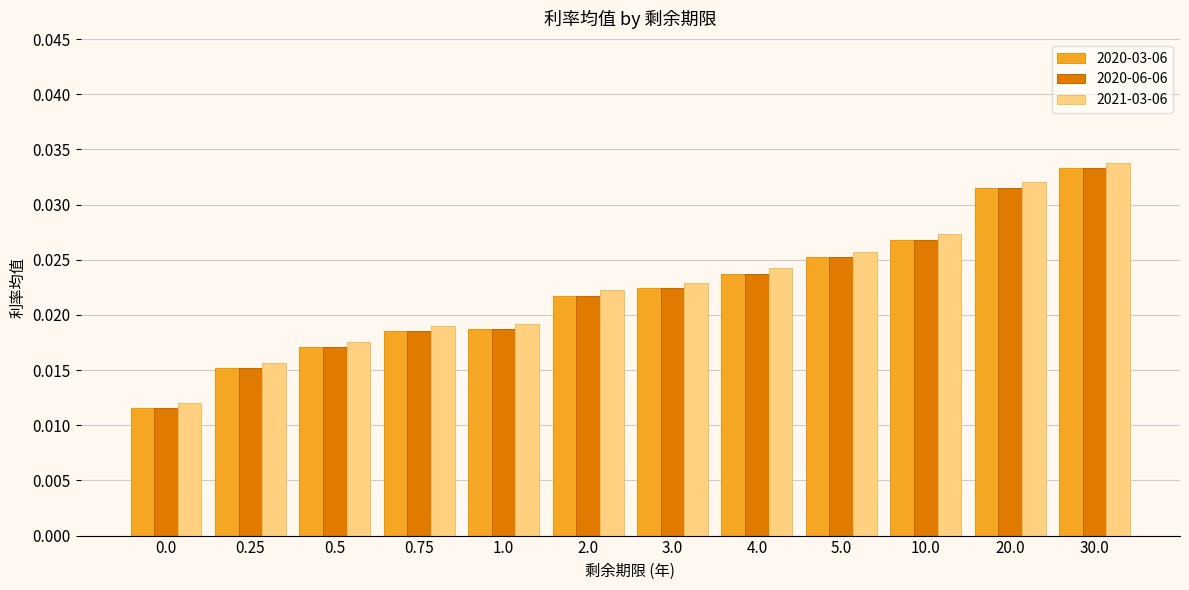

Which category has the highest value in the 2020-03-06 series?

30.0